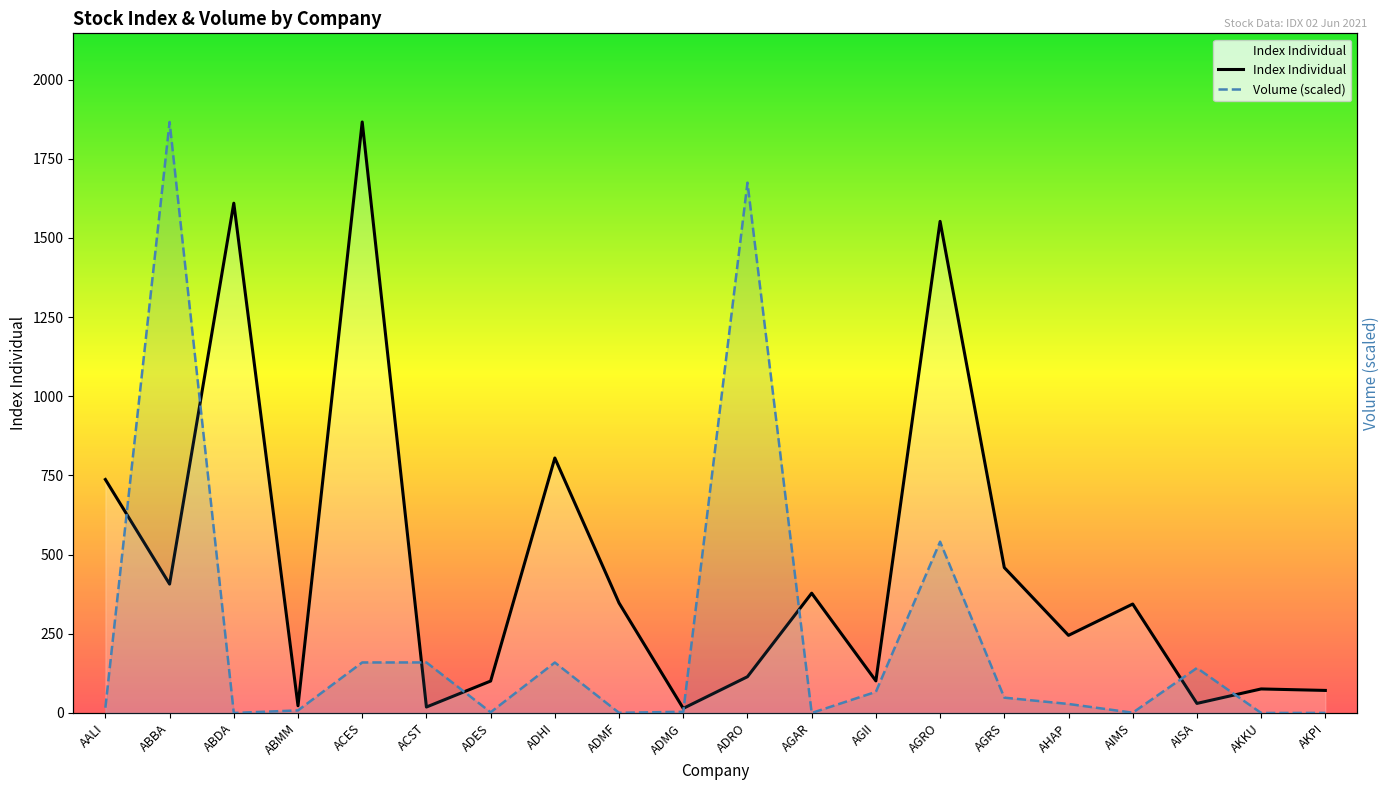

At ADRO, list the series in order from largest to smallest.

Volume (scaled), Index Individual